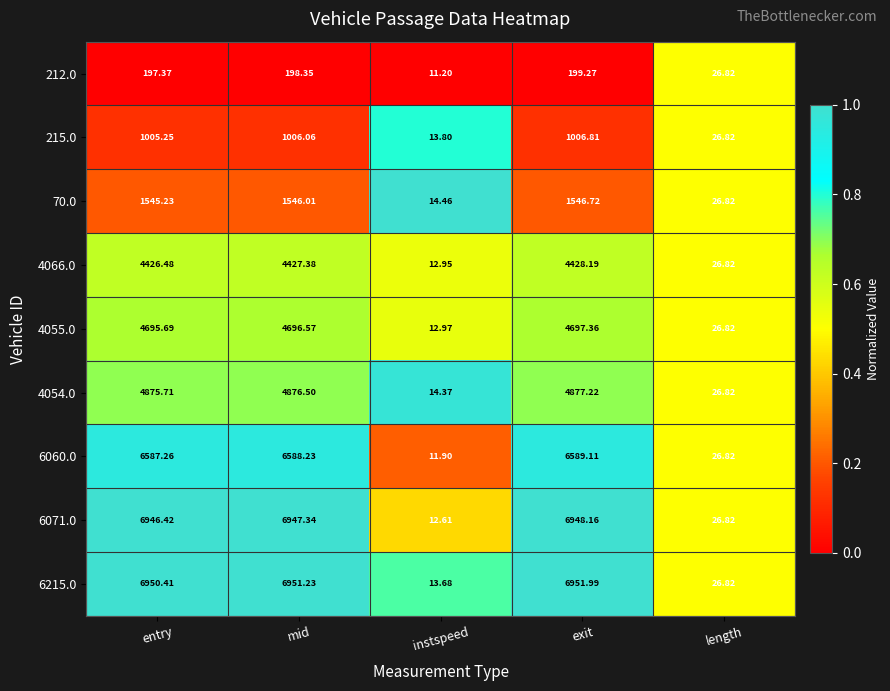

Where is 4055.0 nearest to the value 2355?

length